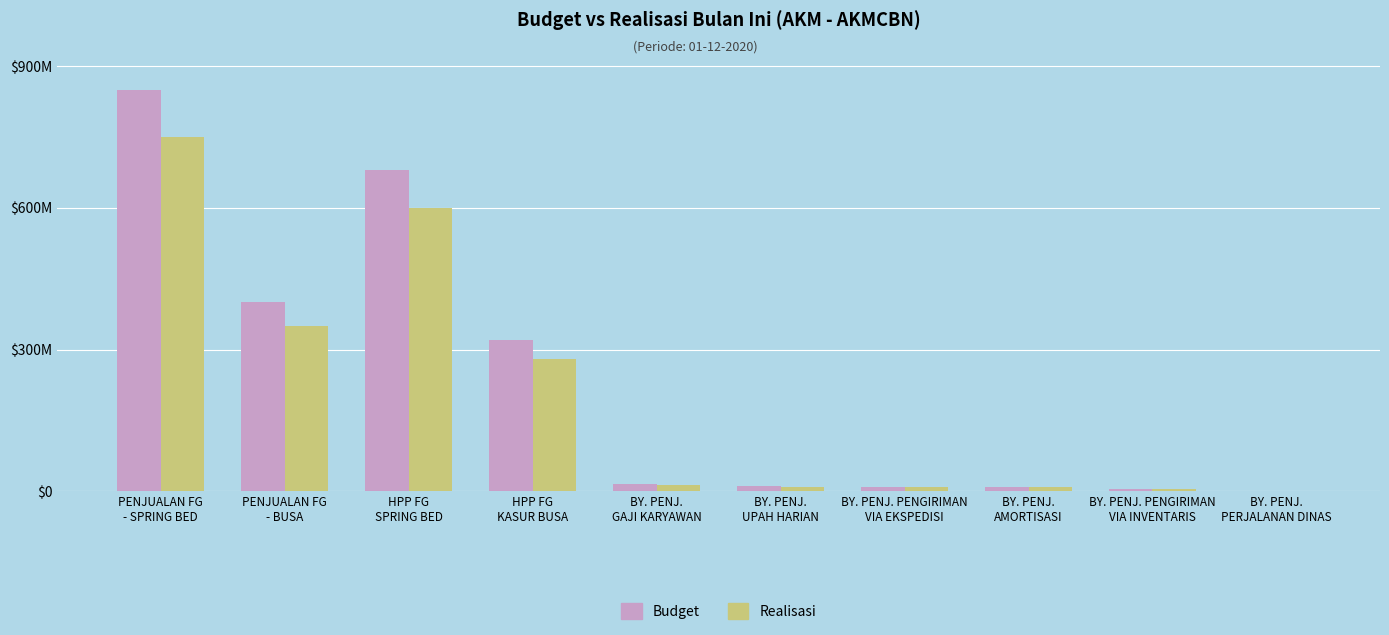

Rank the categories by Budget value from lowest to highest.

BY. PENJ.
PERJALANAN DINAS, BY. PENJ. PENGIRIMAN
VIA INVENTARIS, BY. PENJ.
AMORTISASI, BY. PENJ. PENGIRIMAN
VIA EKSPEDISI, BY. PENJ.
UPAH HARIAN, BY. PENJ.
GAJI KARYAWAN, HPP FG
KASUR BUSA, PENJUALAN FG
- BUSA, HPP FG
SPRING BED, PENJUALAN FG
- SPRING BED